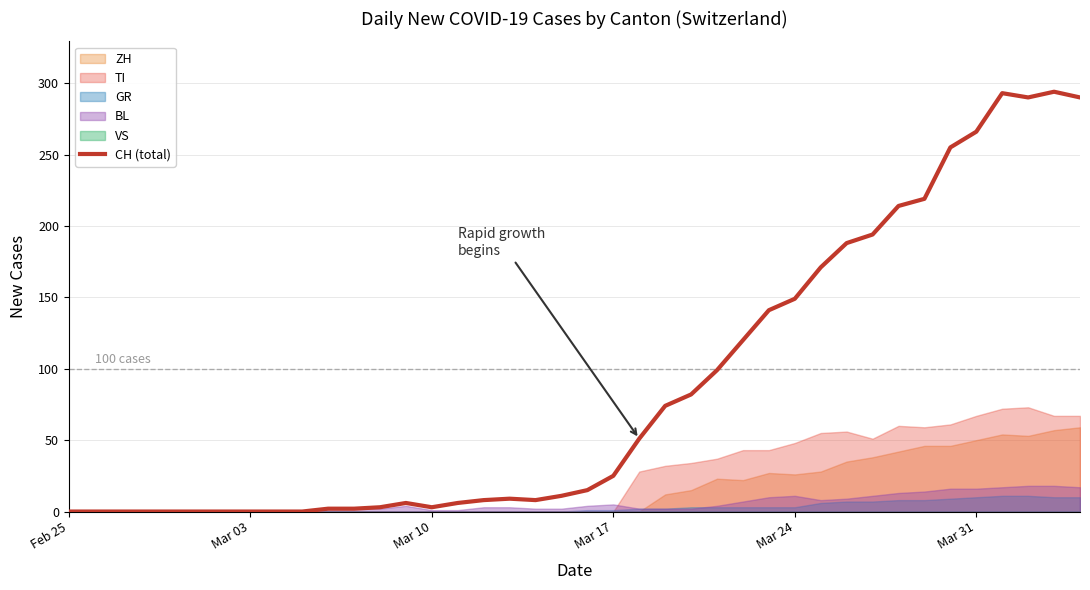

At which label does the data first exceed 15?

Mar 17